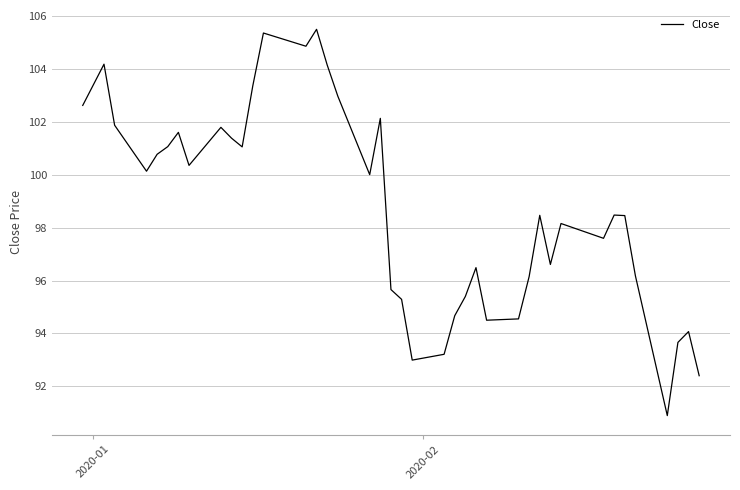

What is the greatest value displayed?

105.5